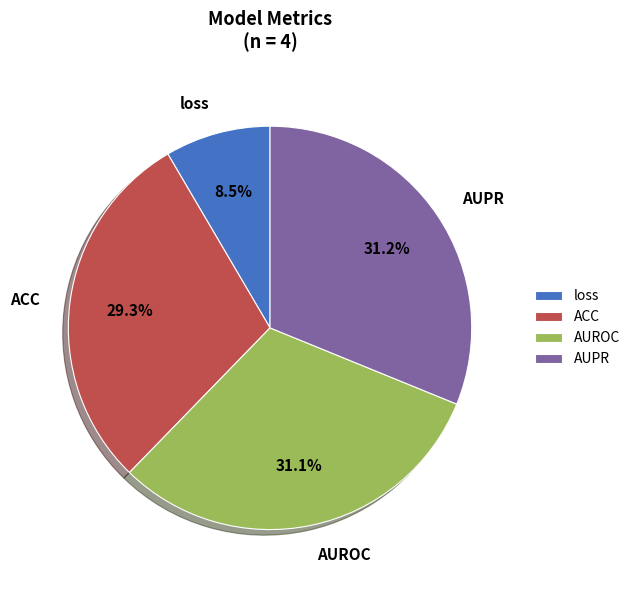

Does loss represent more than half of the total?

No